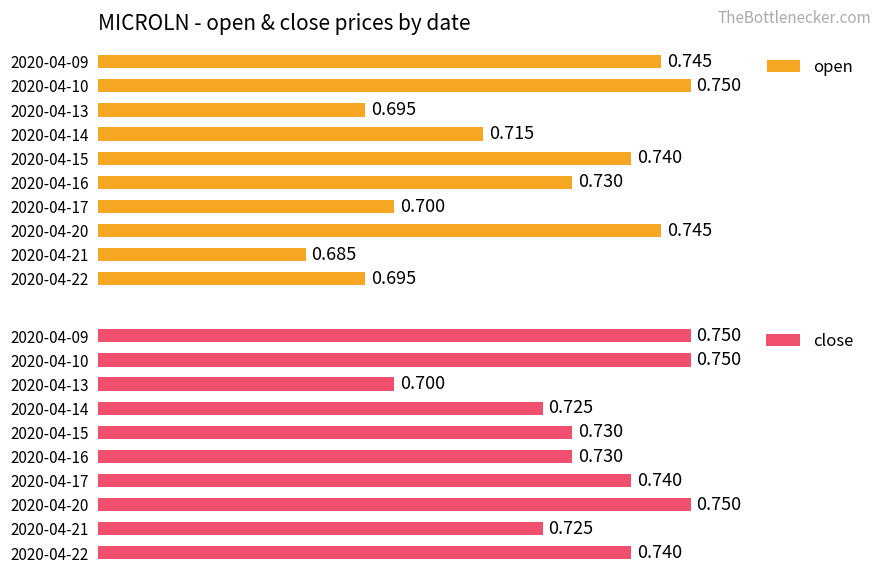

What is the difference between the maximum and second lowest values in the open series?

0.1